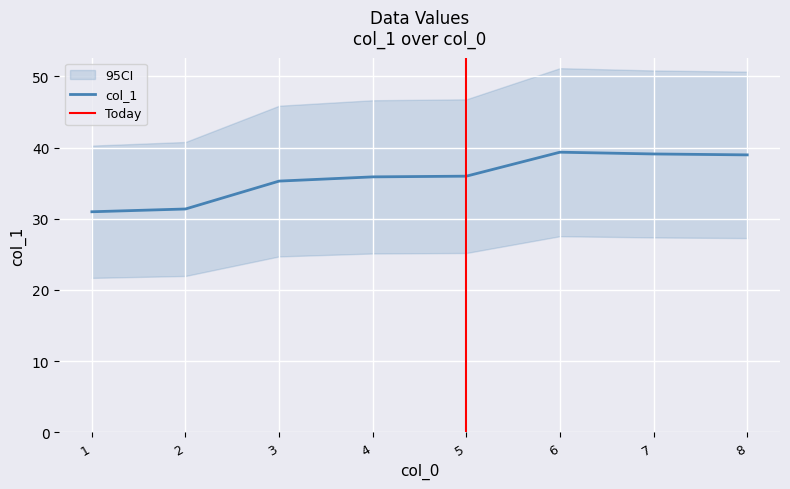

True or false: the data shows 31.0 at 1.

True